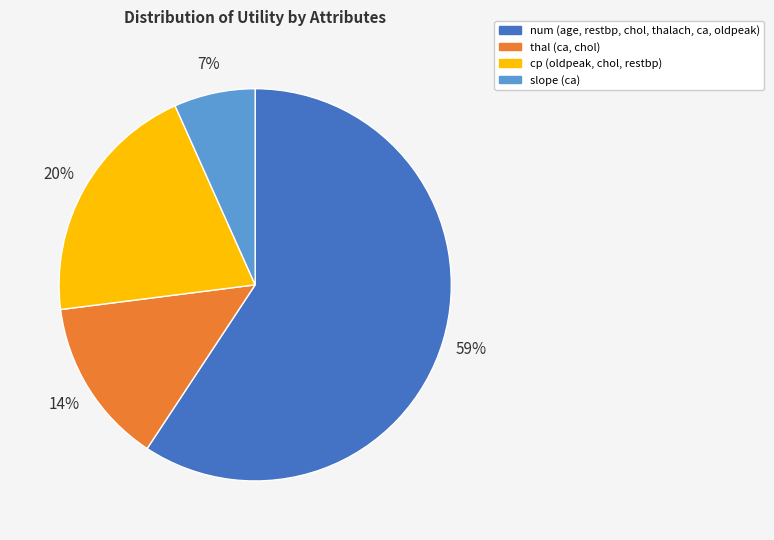

Is there any slice that represents more than half of the pie?

Yes